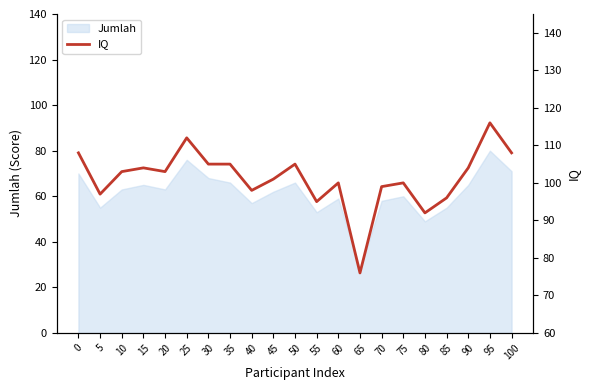

How many interior local peaks (higher than both neighbors) does the data have?

6